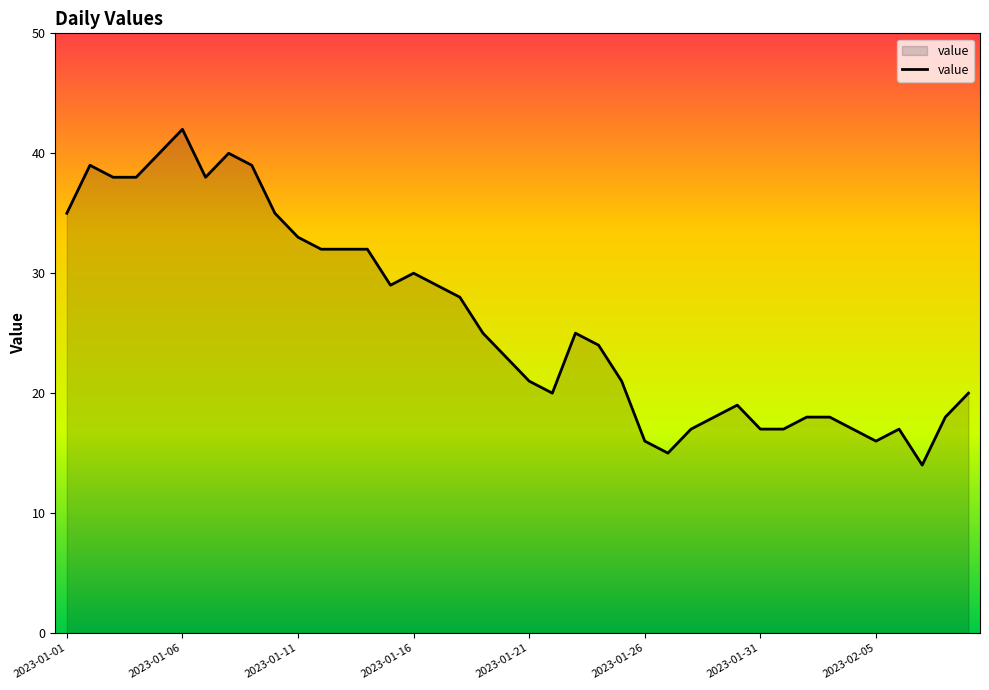

What is the greatest value displayed?

42